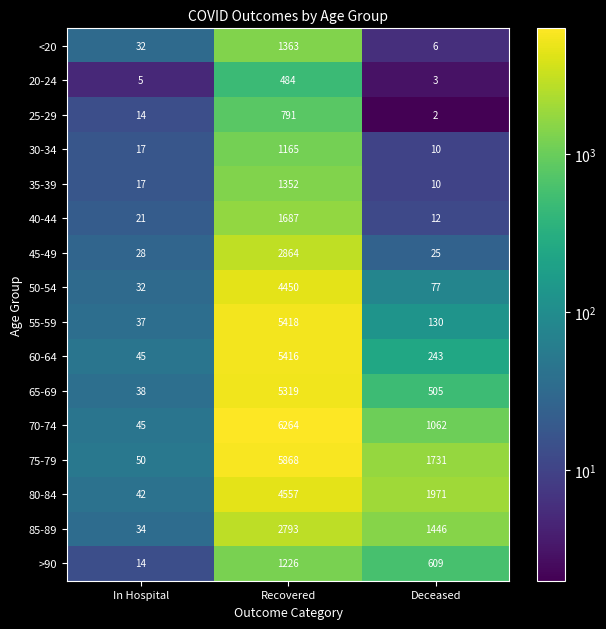

At how many categories does at least one series exceed 3694?

1